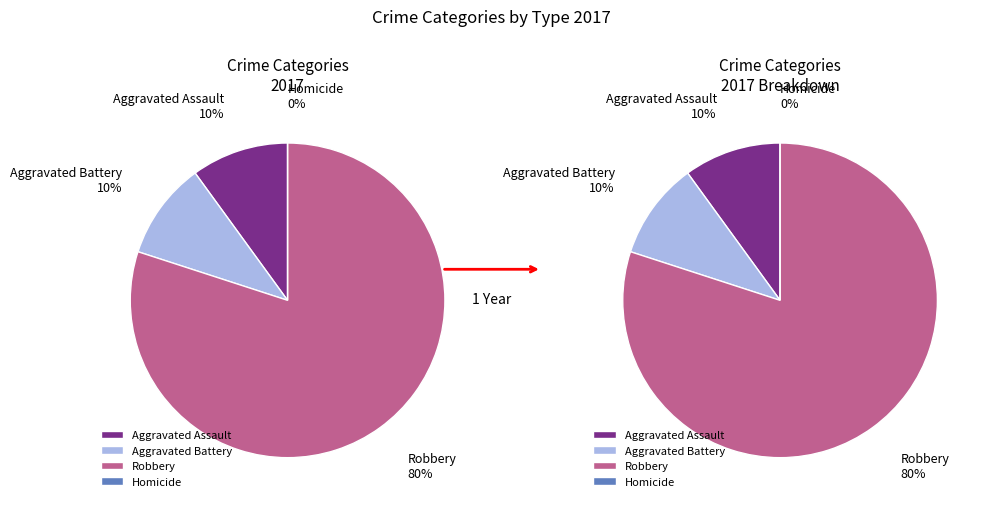

Between Aggravated Battery and Robbery, which is larger?

Robbery